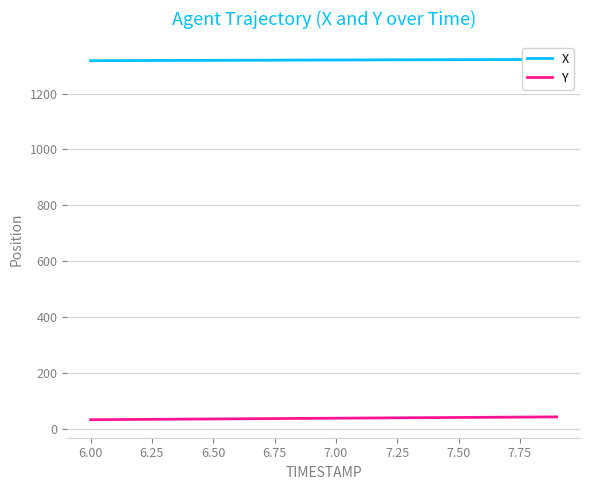

What is the label of the 5th point from the left?

6.75